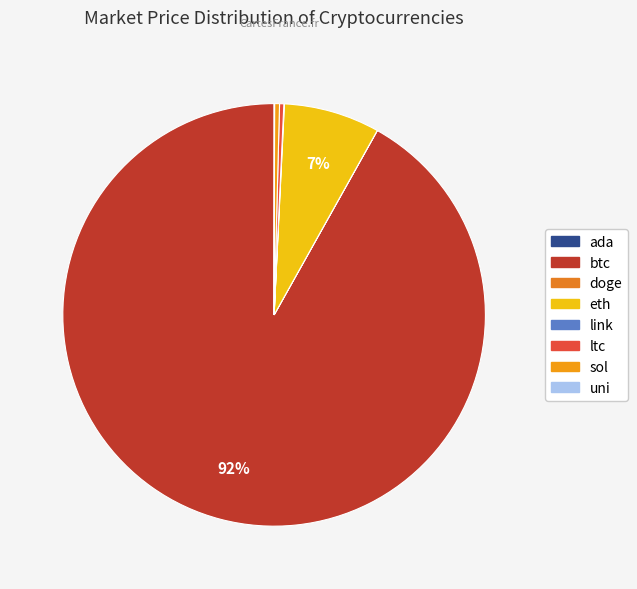

What is the largest slice in the pie chart?

btc